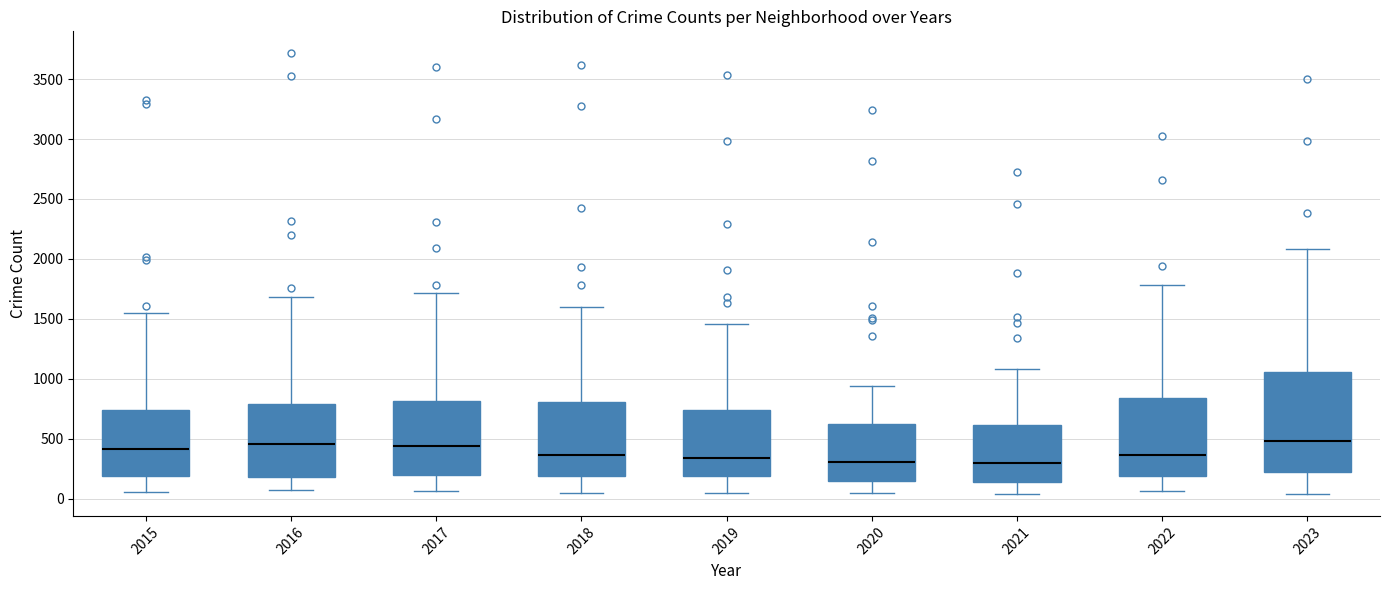

Reading left to right, read every box against the y-axis: the position of its median line, the range the box covers, and the ends of its whiskers. The values are not printed on the chart, so give them approximately, as read against the axis.

2015: median 400, box 200 to 750, whiskers 50 to 1550
2016: median 450, box 200 to 800, whiskers 50 to 1700
2017: median 450, box 200 to 800, whiskers 50 to 1700
2018: median 350, box 200 to 800, whiskers 50 to 1600
2019: median 350, box 200 to 750, whiskers 50 to 1450
2020: median 300, box 150 to 600, whiskers 50 to 950
2021: median 300, box 150 to 600, whiskers 50 to 1100
2022: median 350, box 200 to 850, whiskers 50 to 1800
2023: median 500, box 200 to 1050, whiskers 50 to 2100